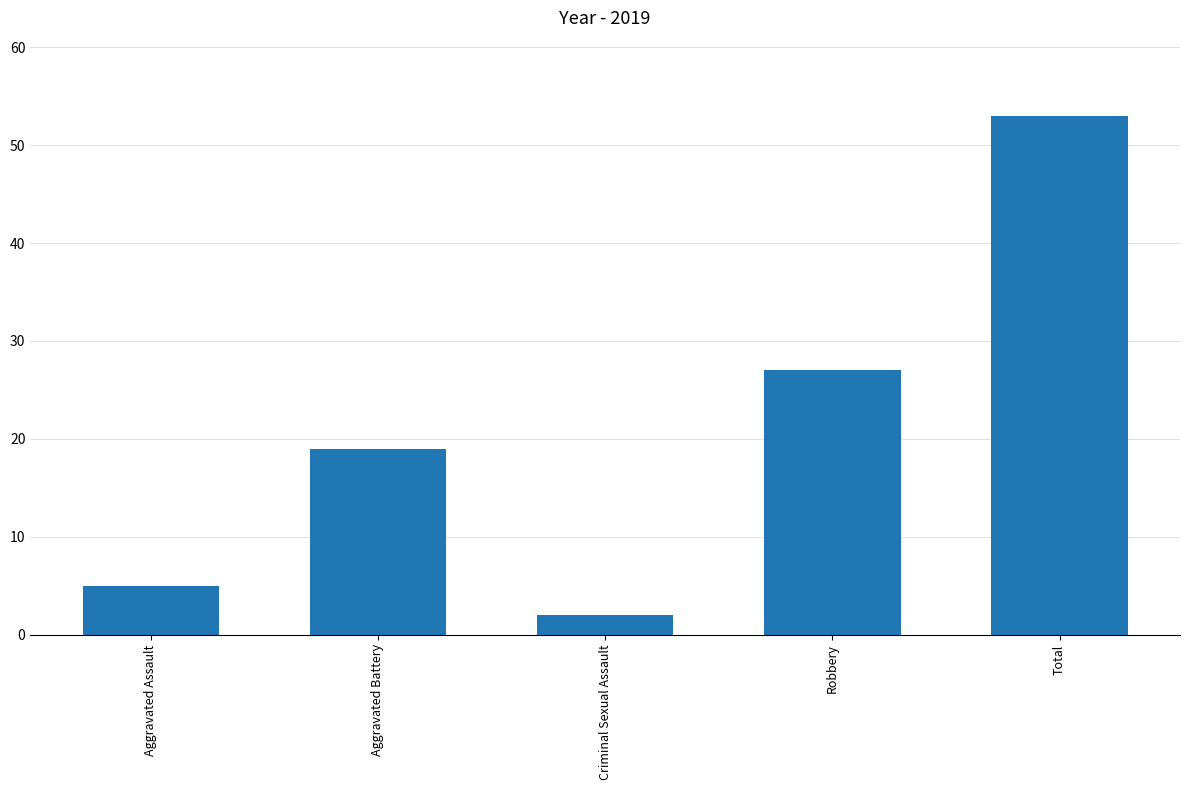

What is the sum of the values at Aggravated Battery and Total?

72